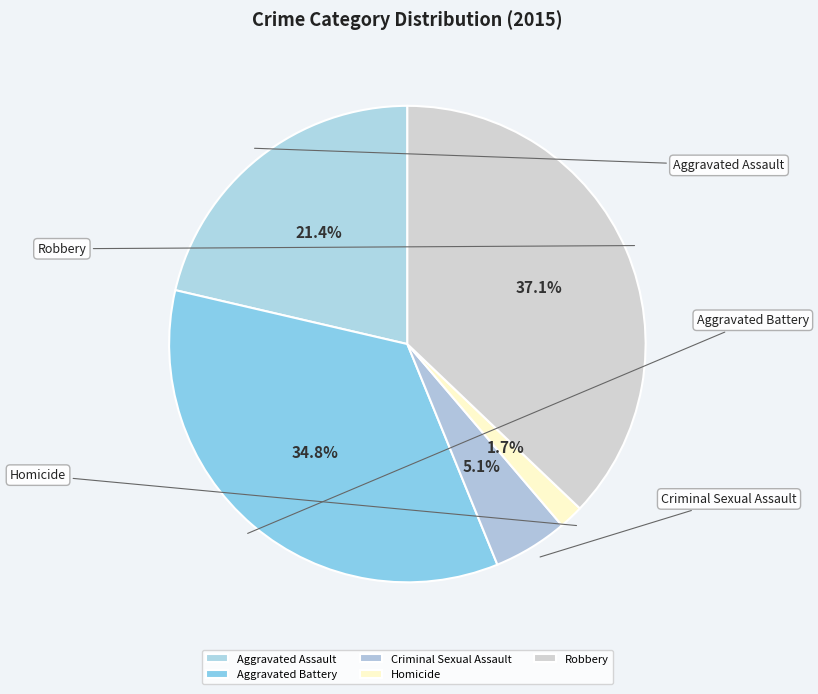

How many segments does this pie chart have?

5